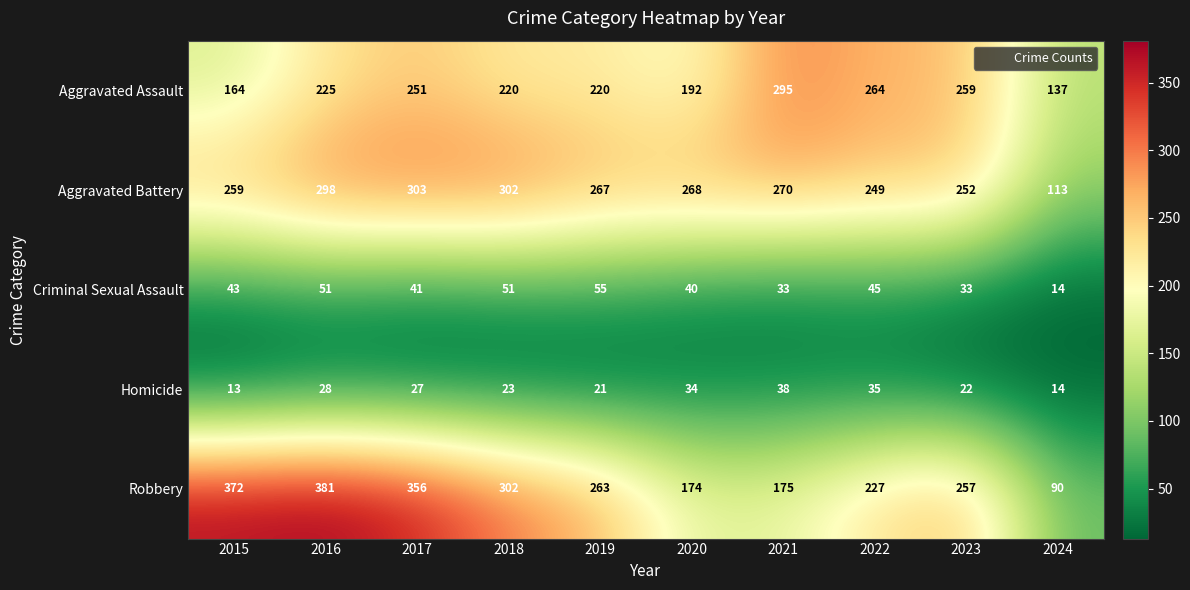

The value of Homicide at 2021 is 15. True or false?

False